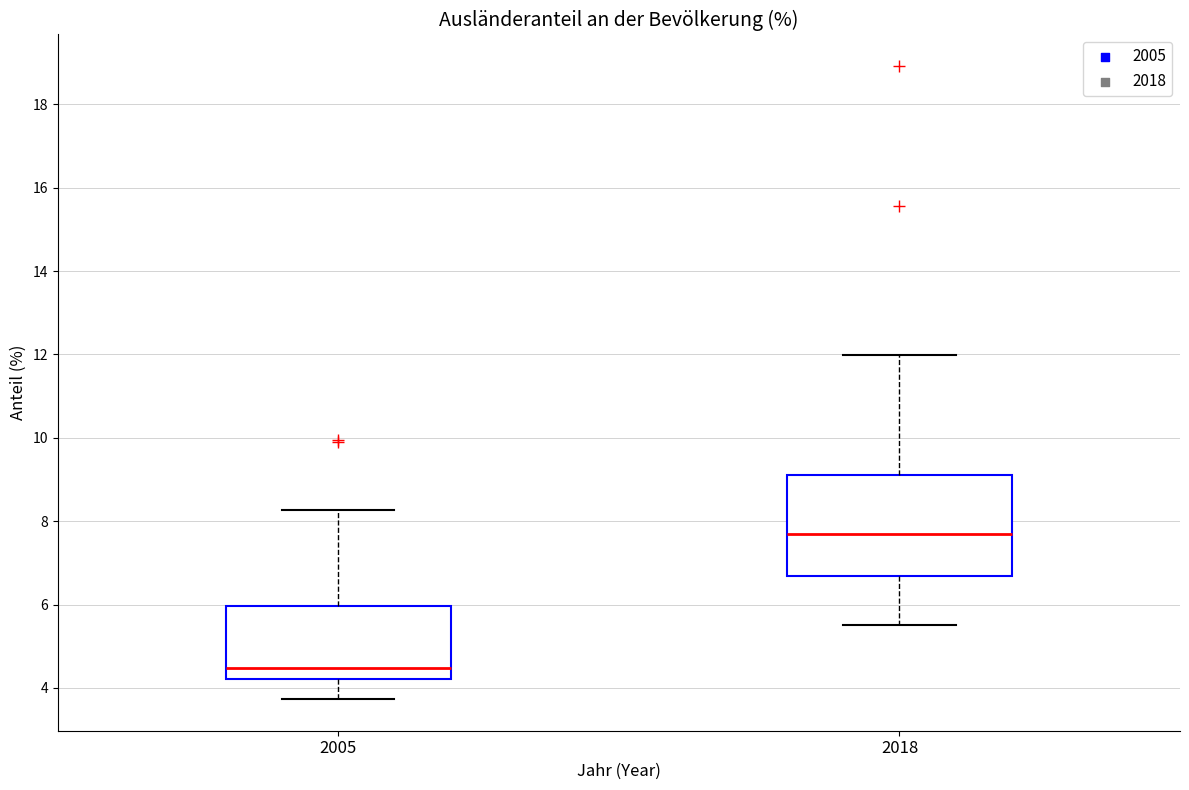

Where does the median line of the box at x = 2018 sit on the y-axis? The values are not printed on the chart, so give them approximately, as read against the axis.

7.6